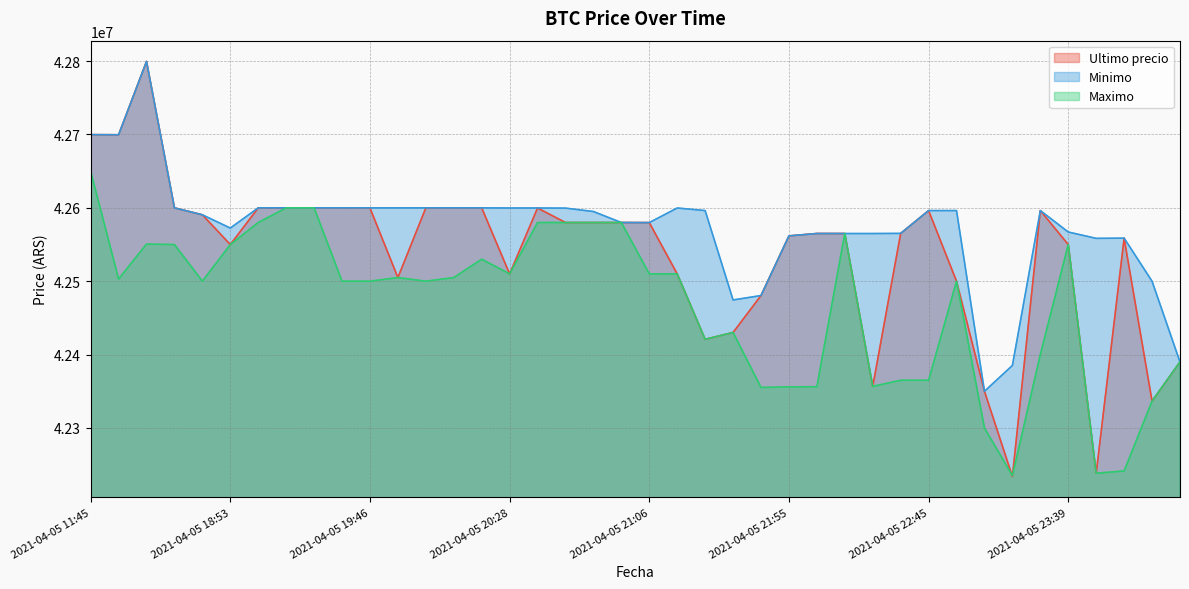

What position from the left is 2021-04-05 20:05?

14